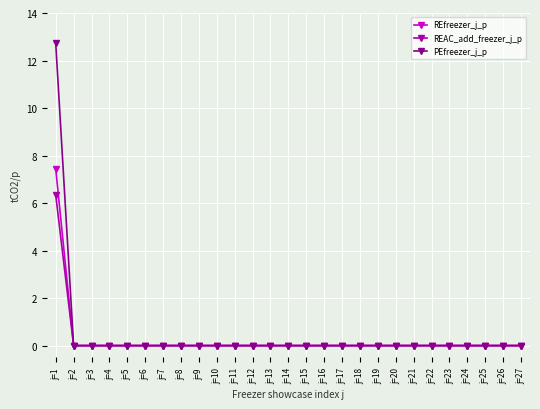

What is the maximum value for REAC_add_freezer_j_p?

6.3